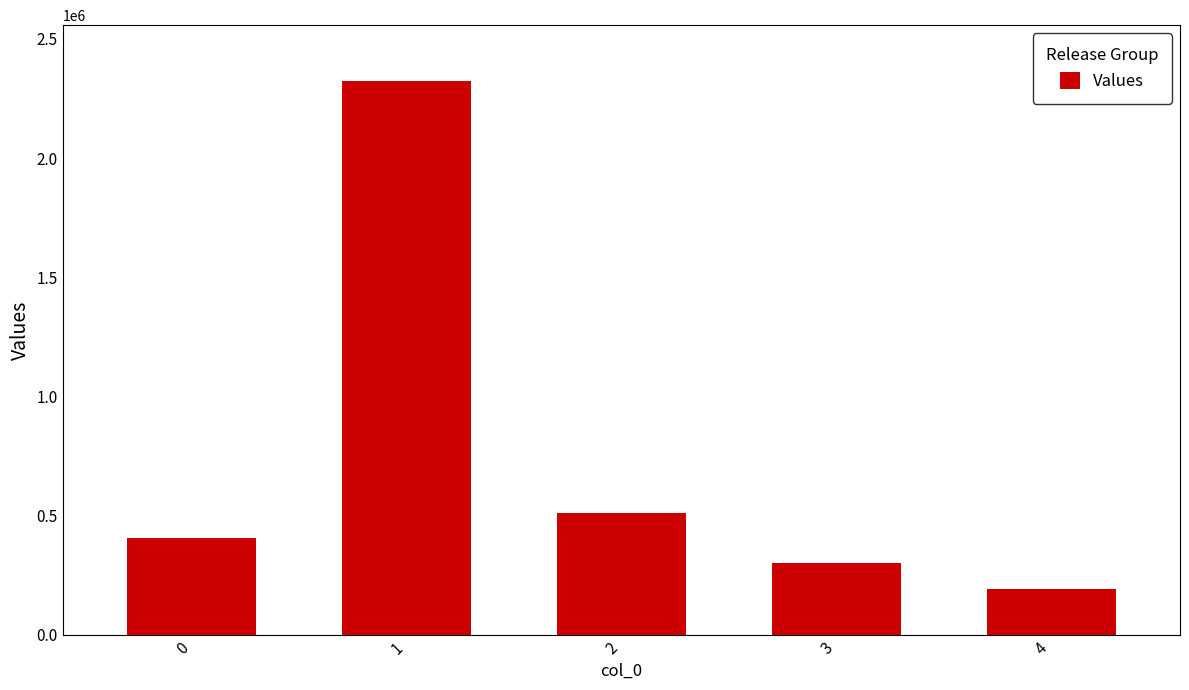

List the labels in order of value, largest first.

1, 2, 0, 3, 4